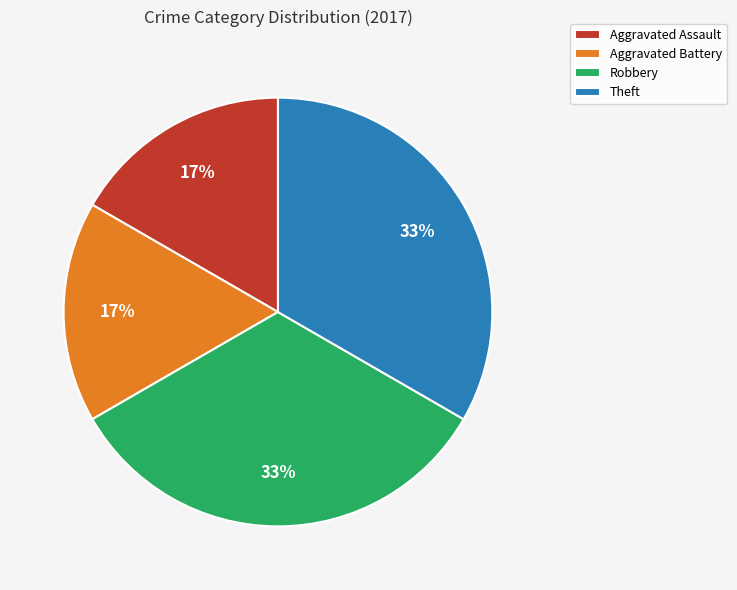

Do Aggravated Battery and Aggravated Assault together represent more than half of the pie?

No